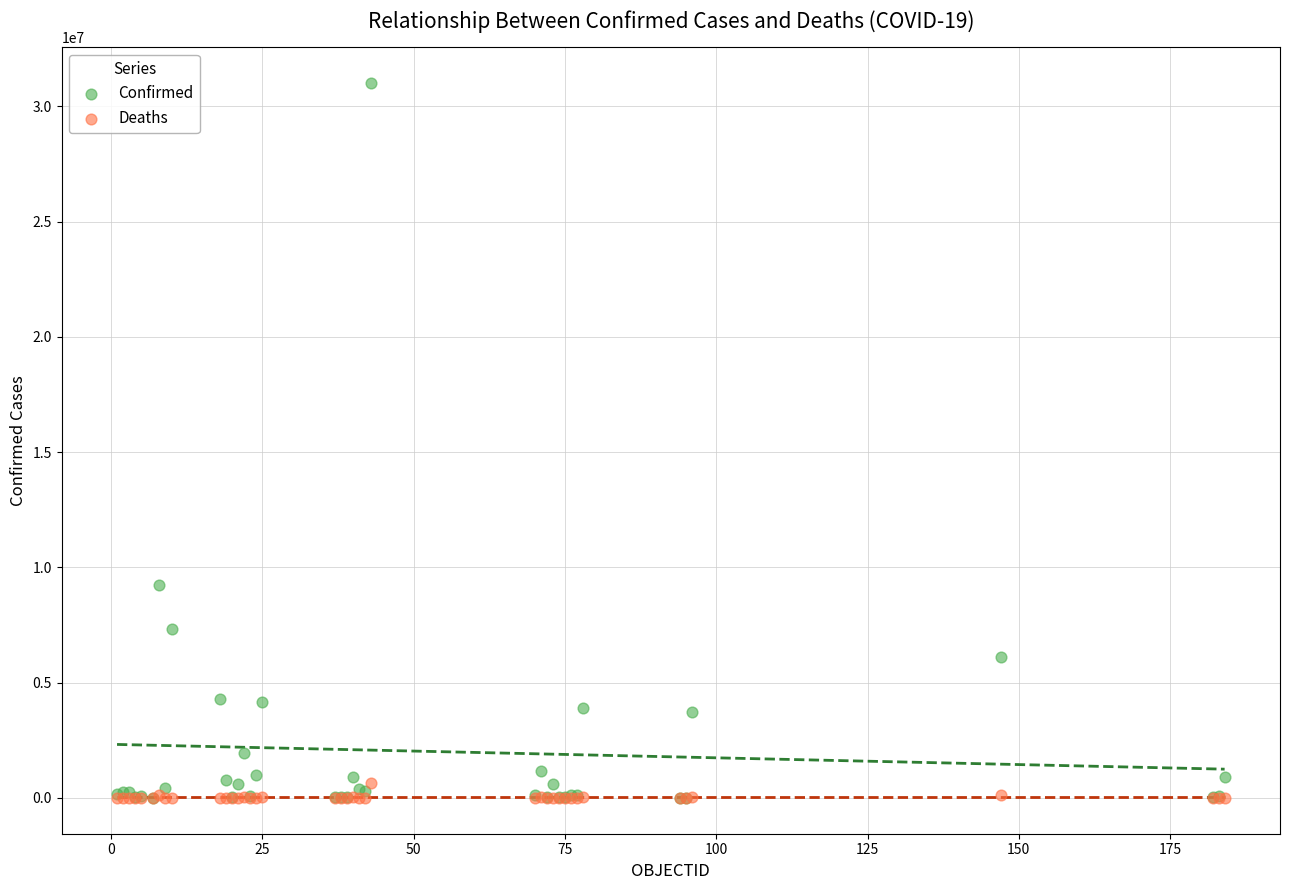

Across all series, what Y value is closest to 15509529?

9230573